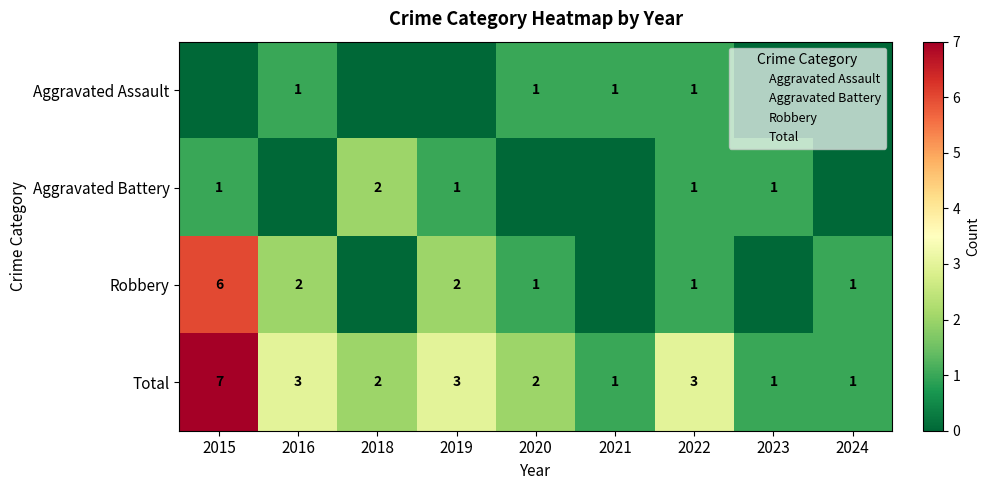

The value of Total at 2016 is 4. True or false?

False